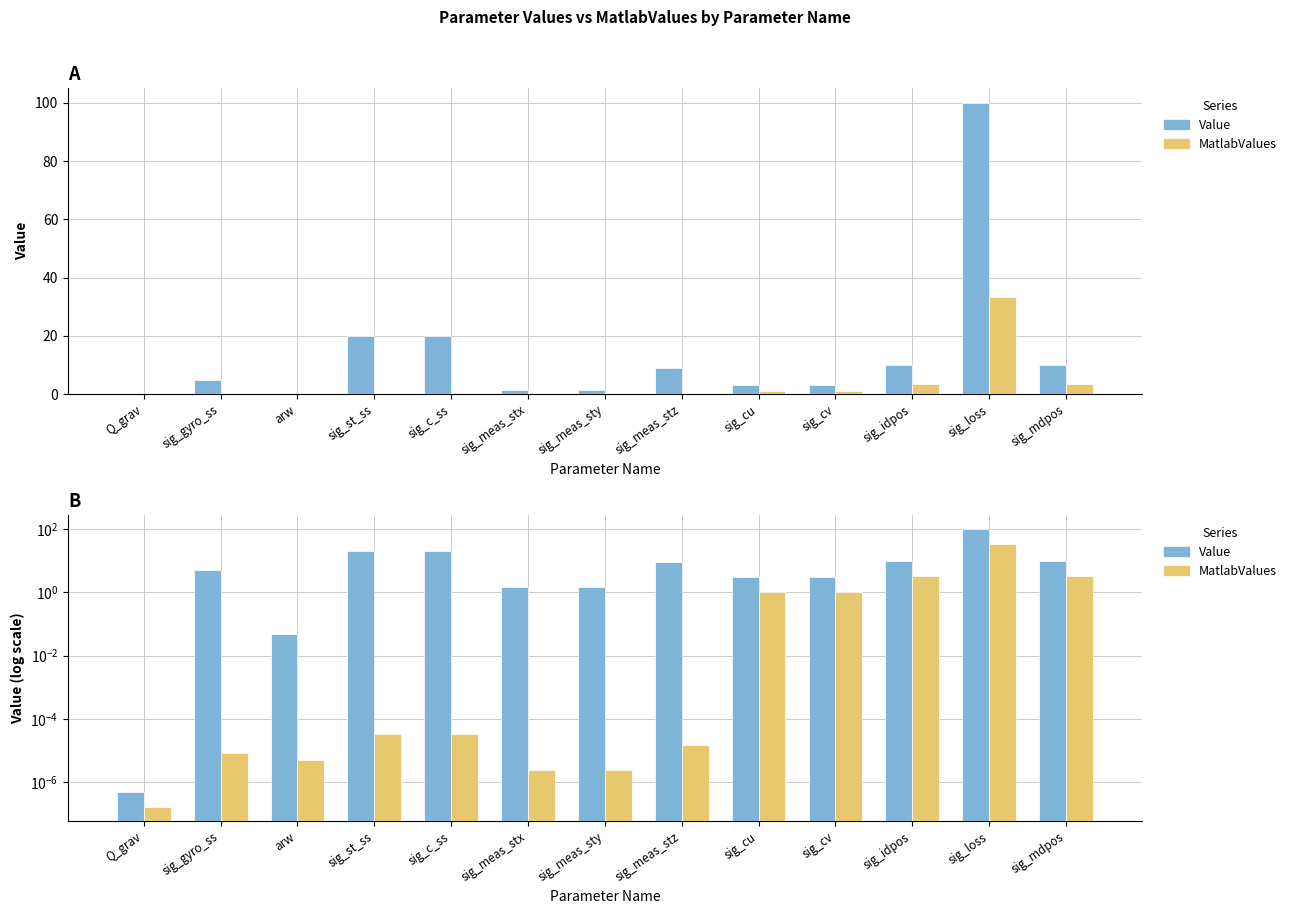

What is the label of the 5th bar from the left?

sig_c_ss